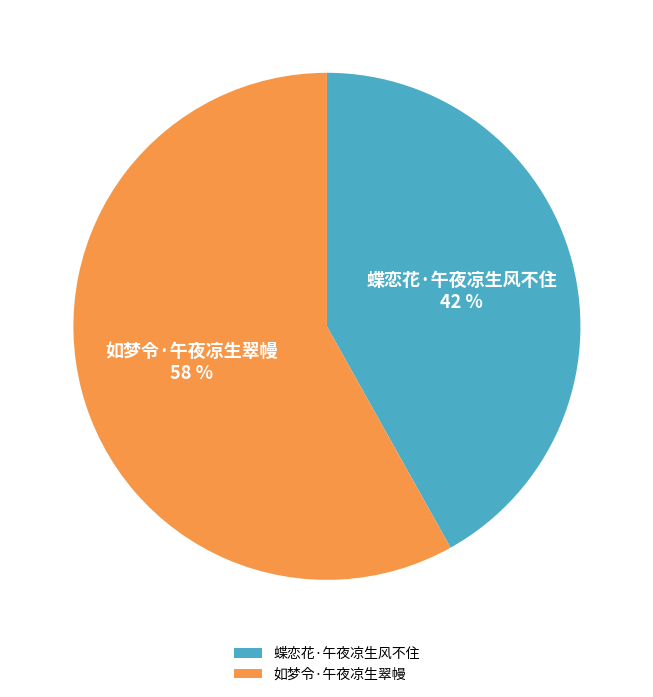

Which category has the biggest portion of the pie?

如梦令·午夜凉生翠幔